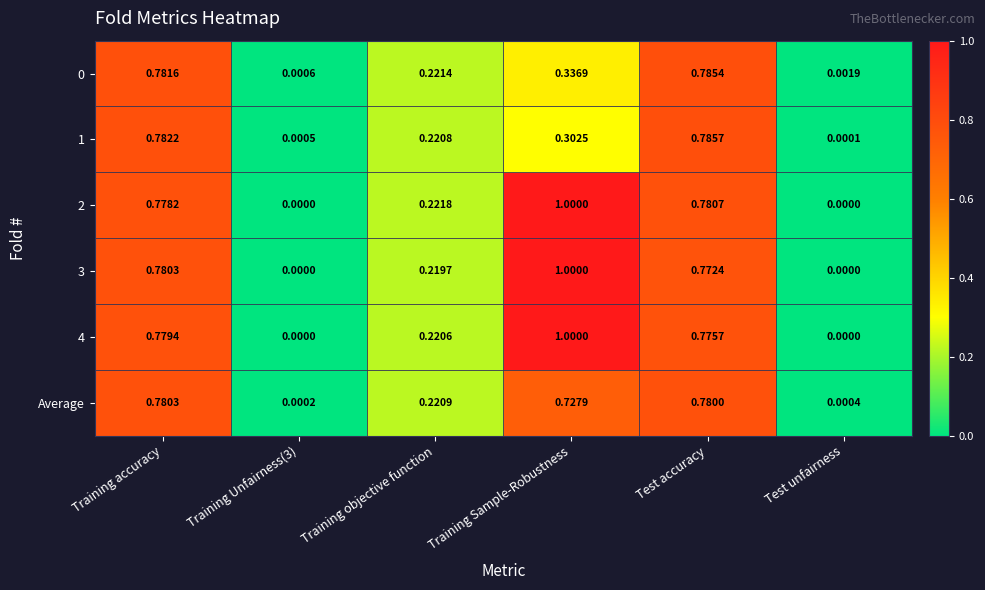

How many positive values does the 2 series have?

4